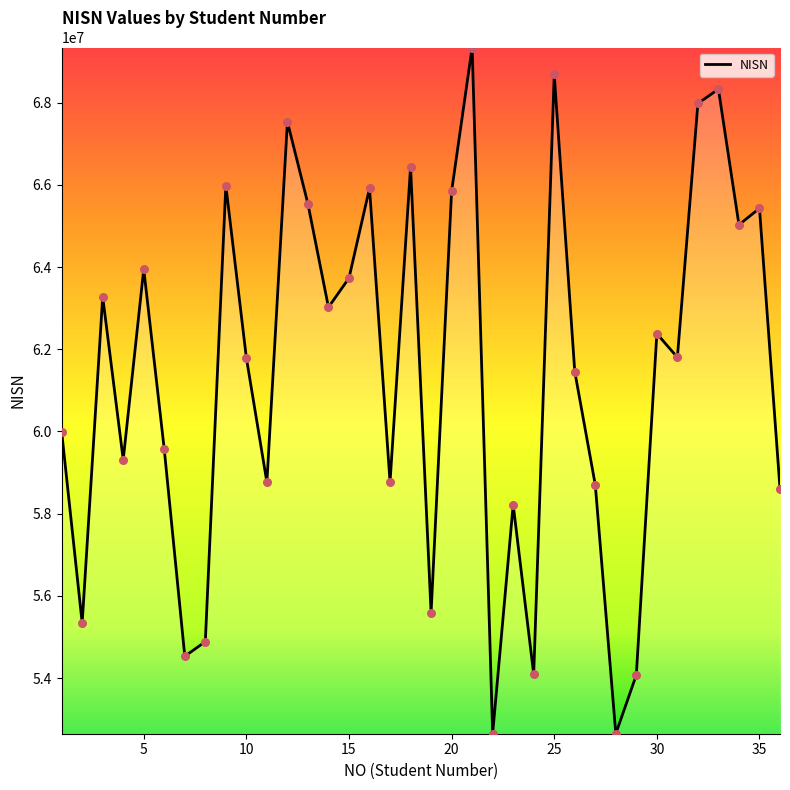

What is the greatest value displayed?

69339869